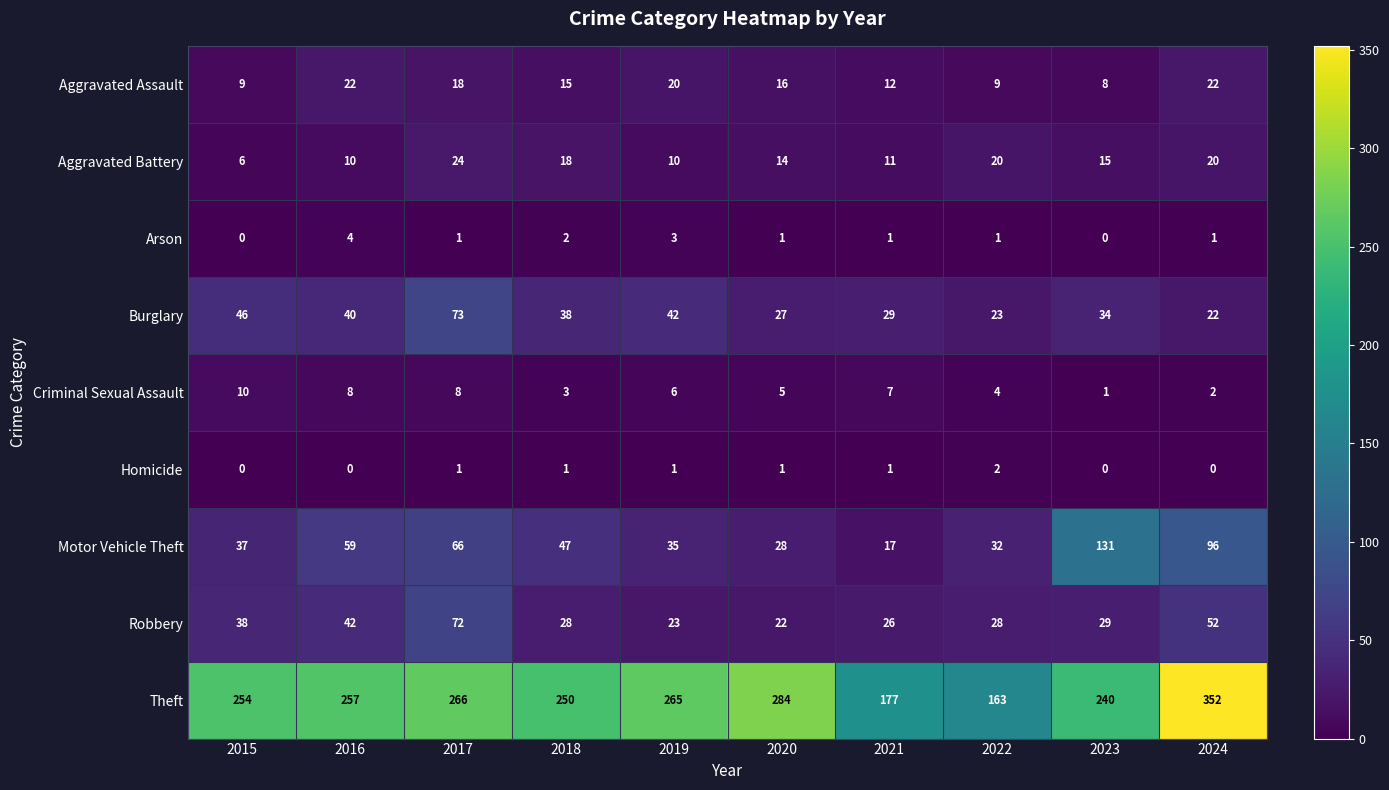

At how many categories does at least one series exceed 331?

1